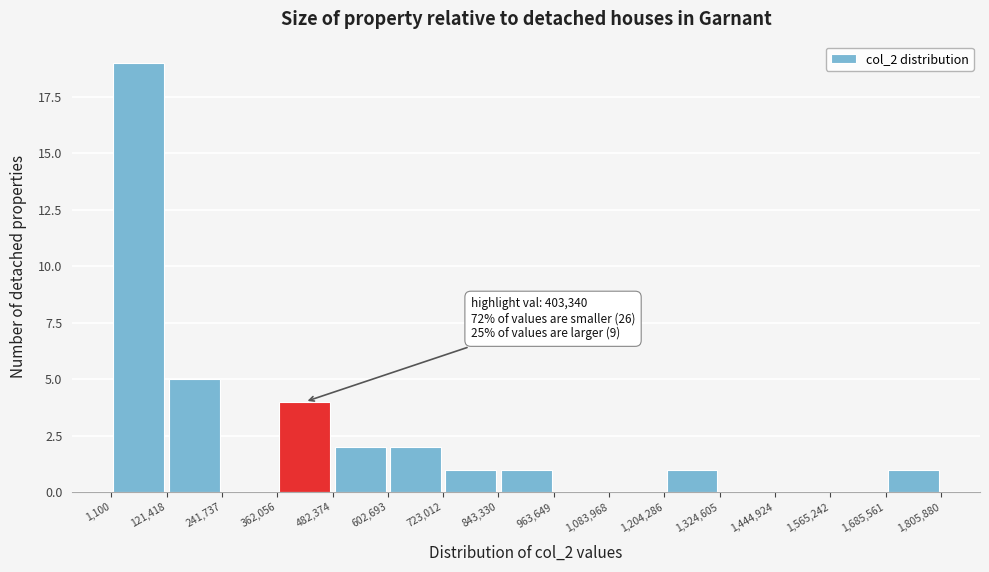

Over which range of the x-axis is the bar tallest?

1,100 to 121,418